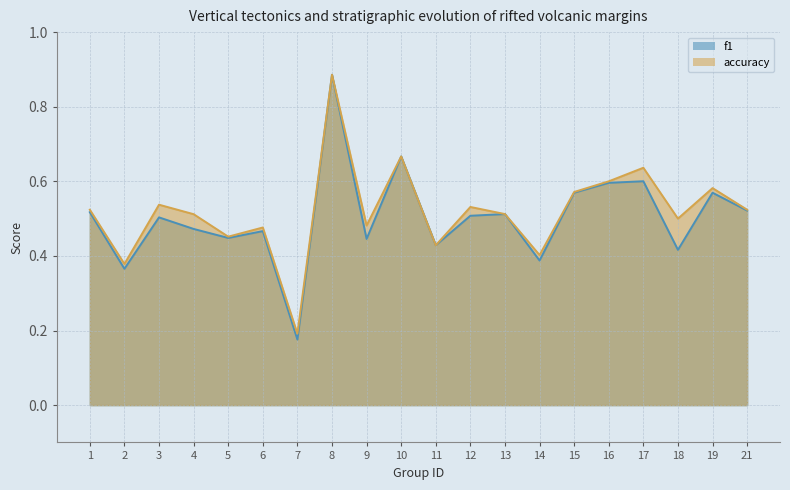

What is the sum of all accuracy values?

10.4